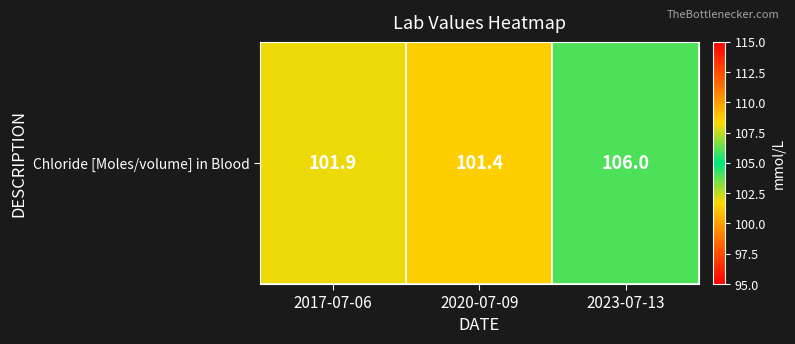

List the labels in order of value, smallest first.

2020-07-09, 2017-07-06, 2023-07-13